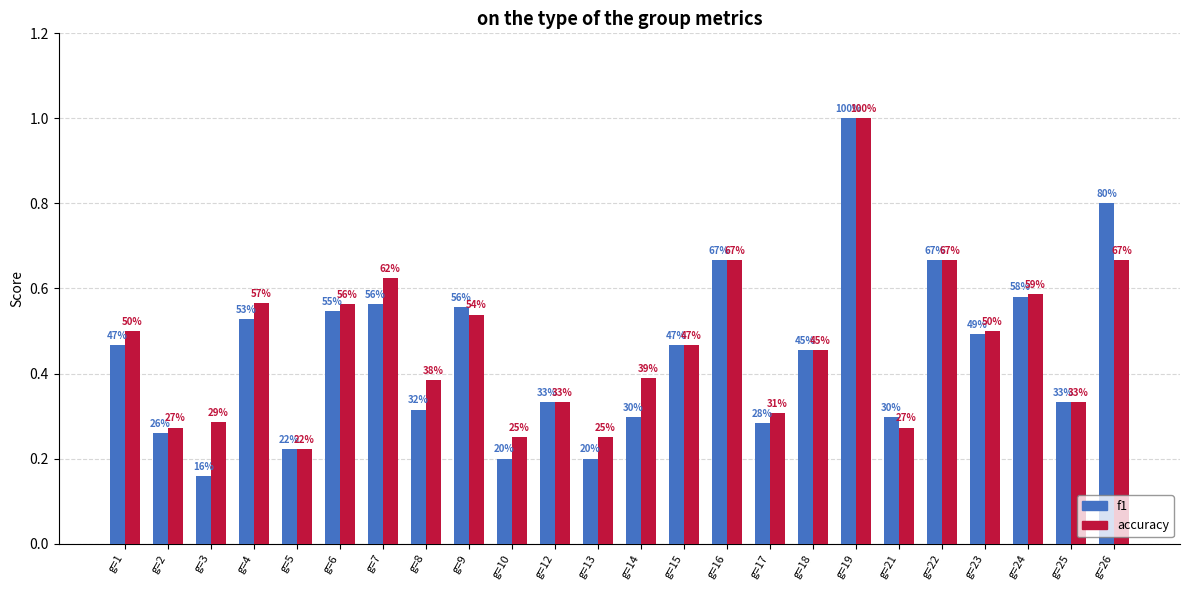

What is the difference between the second highest and second lowest values in the f1 series?

0.6